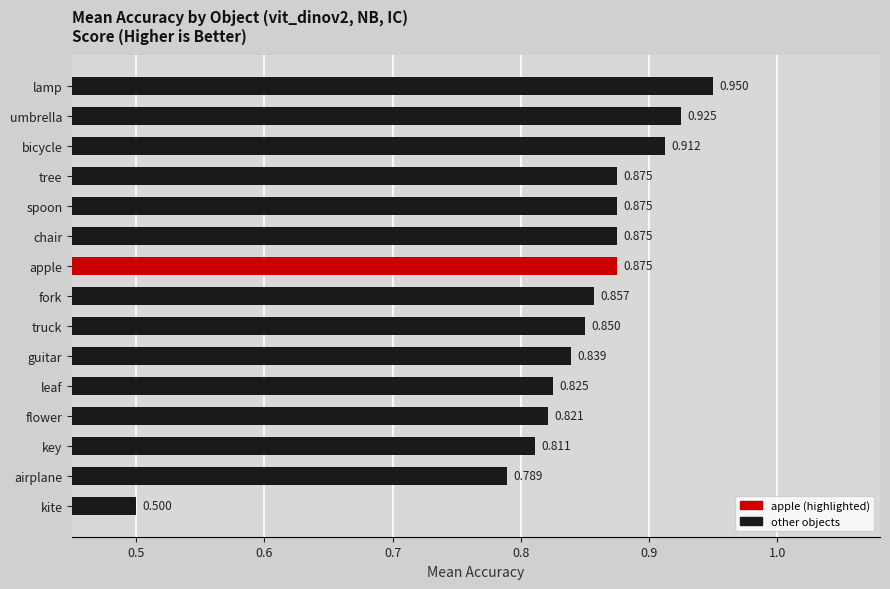

Where is the data nearest to the value 0?

kite